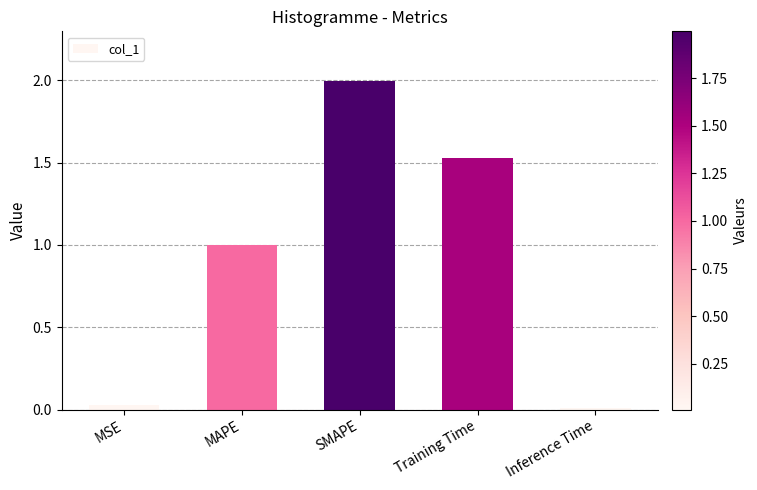

Which has a higher value, MAPE or SMAPE?

SMAPE